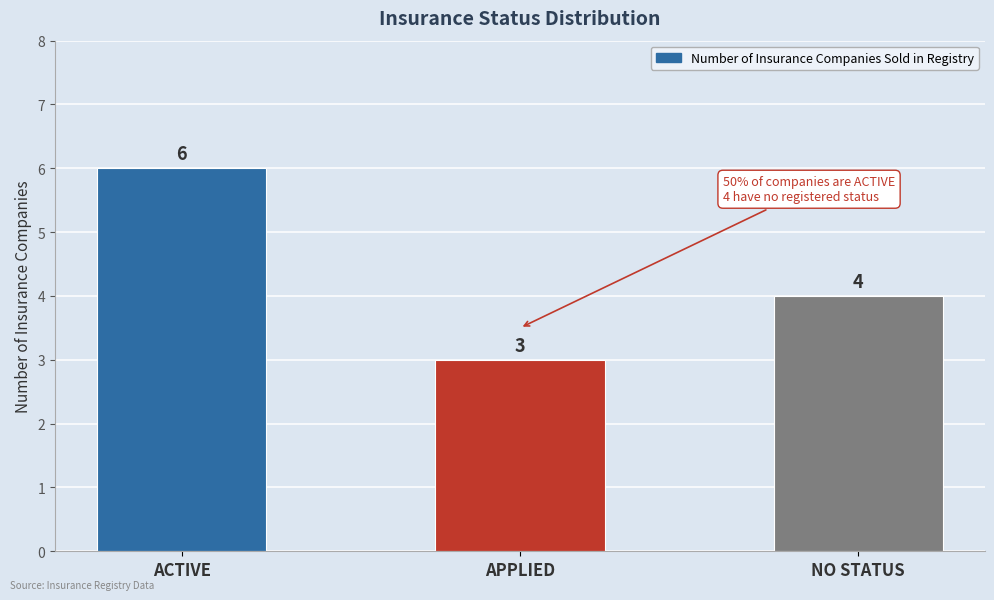

Where does the data first go above 4?

ACTIVE